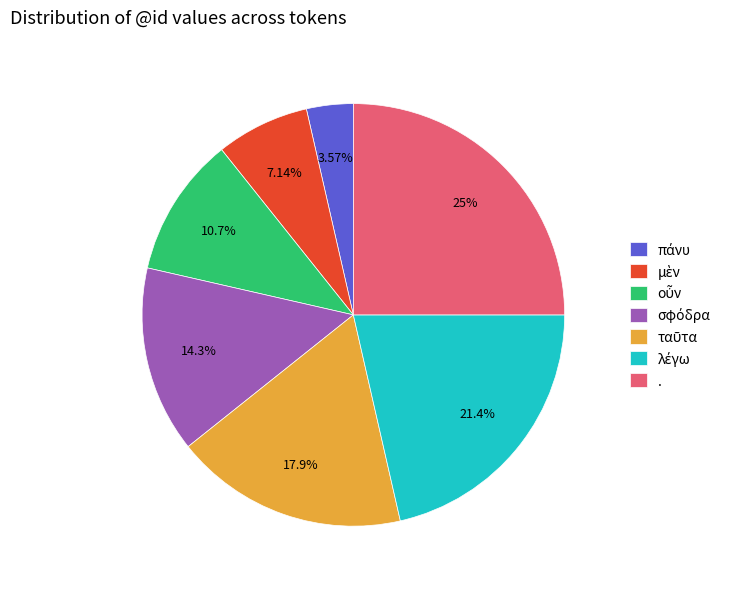

To the nearest percent, what is the average slice percentage?

14%